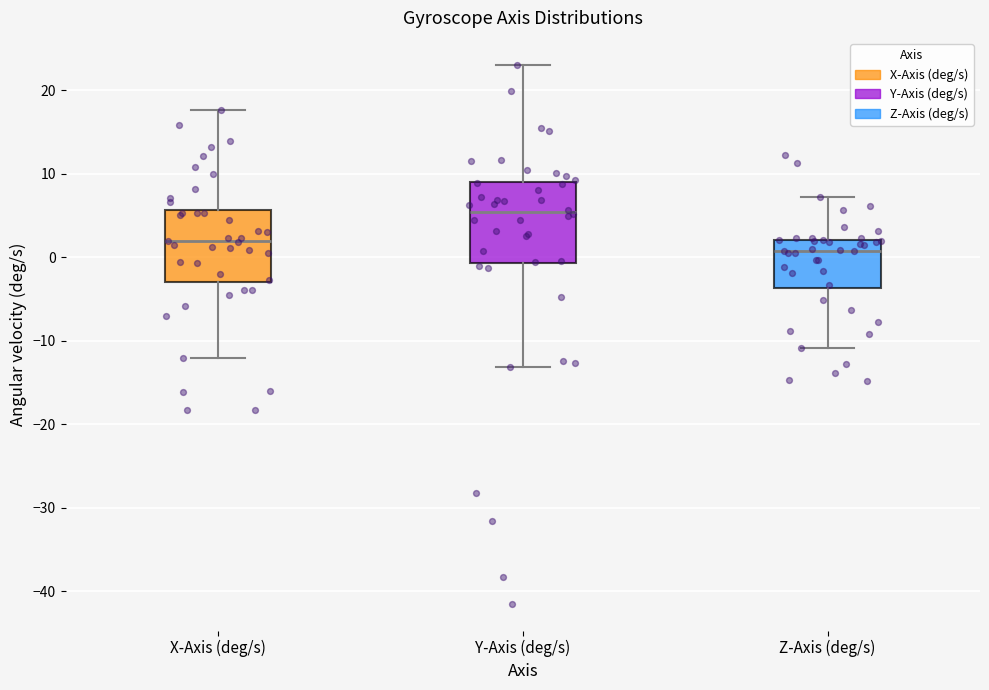

Reading left to right, transcribe this box plot: for each box, give where its median line is, the range the box spans, and where its two whiskers end, as read against the y-axis. The values are not printed on the chart, so give them approximately, as read against the axis.

X-Axis (deg/s): median 2, box -3 to 6, whiskers -12 to 18
Y-Axis (deg/s): median 5, box -1 to 9, whiskers -13 to 23
Z-Axis (deg/s): median 1, box -4 to 2, whiskers -11 to 7